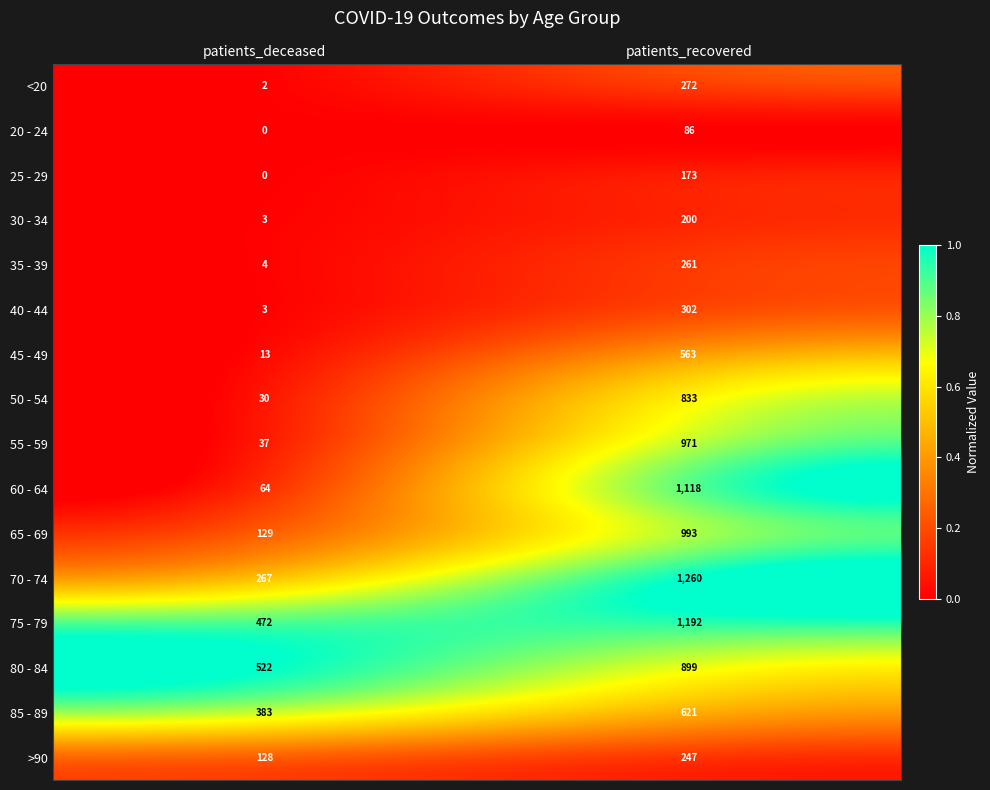

At how many categories does at least one series exceed 0?

2